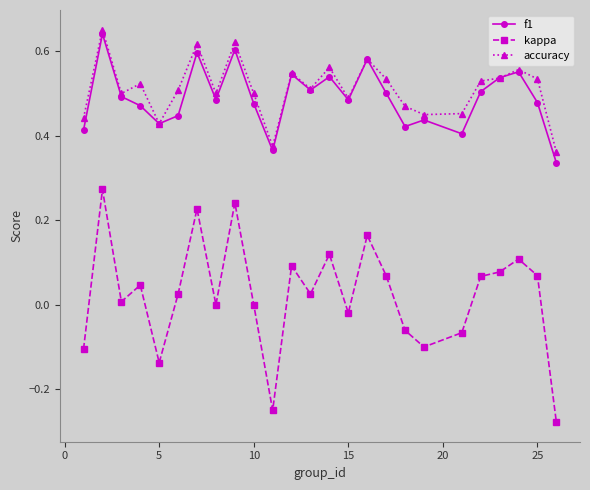

List the series in order of their peak value, highest first.

accuracy, f1, kappa